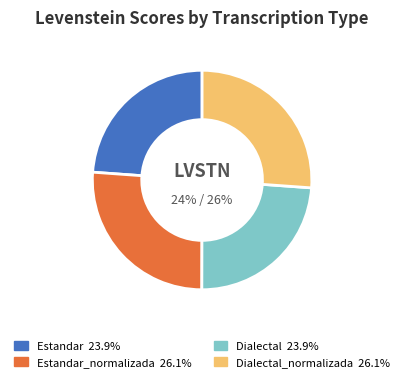

Is there any slice that represents more than half of the pie?

No